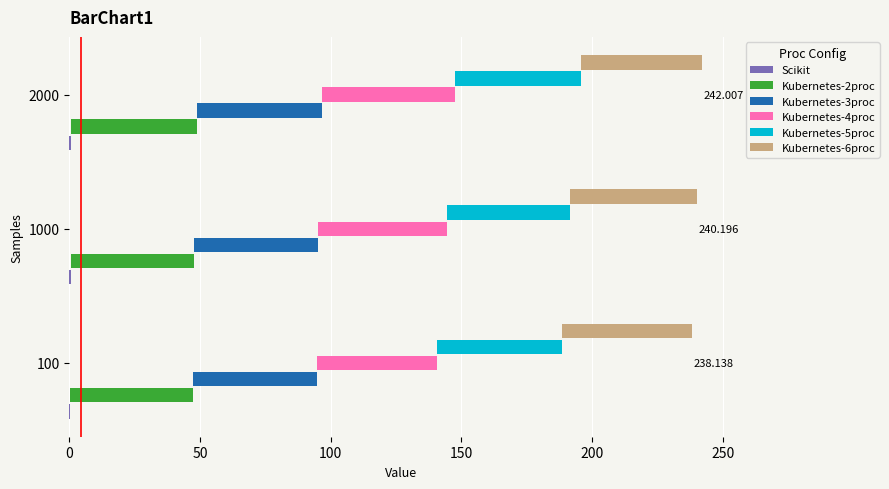

Is the value of Kubernetes-2proc at 1000 greater than the value of Kubernetes-4proc at 2000?

No